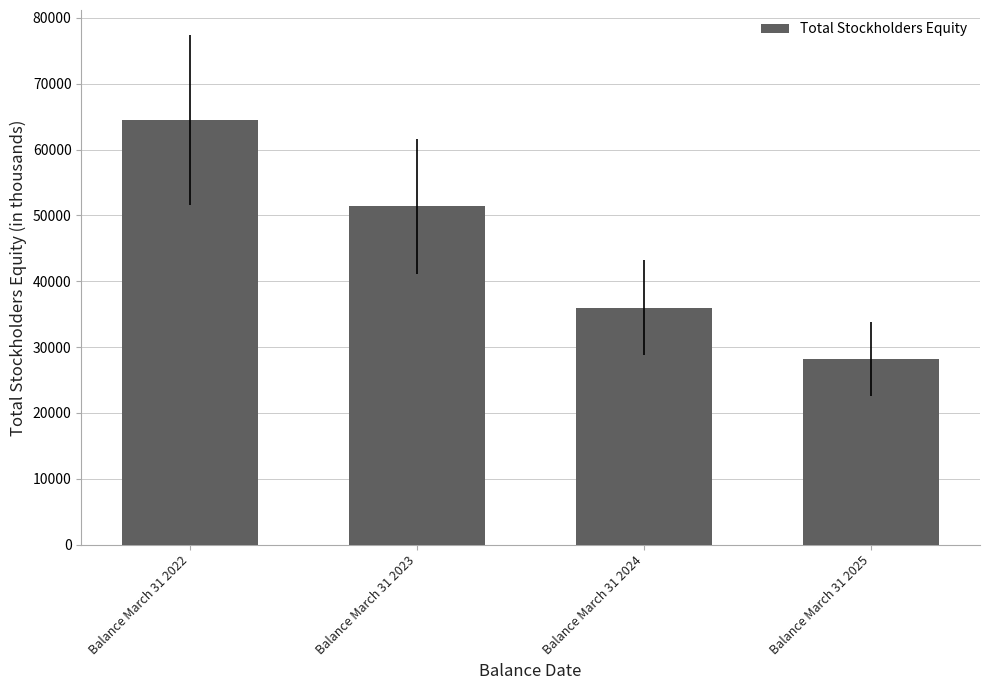

Where is the data nearest to the value 46338?

Balance March 31 2023